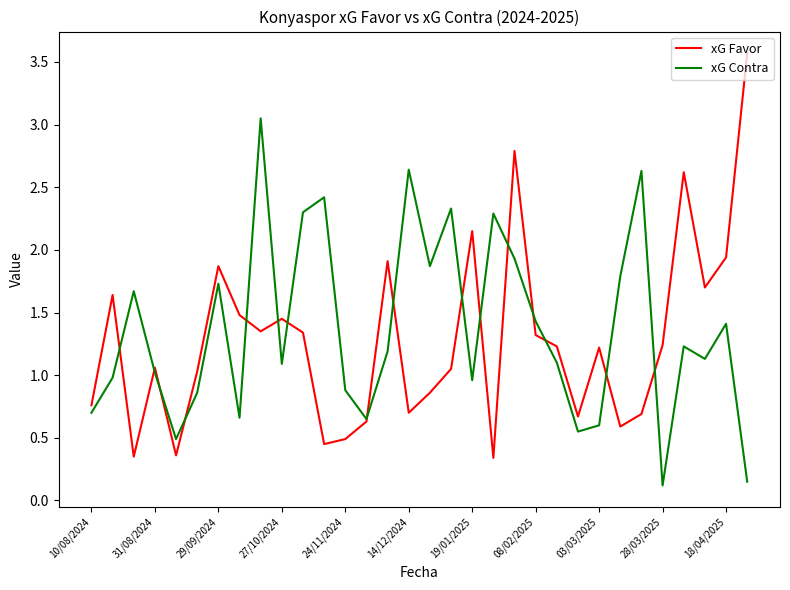

What are all the series names shown in the legend?

xG Favor, xG Contra